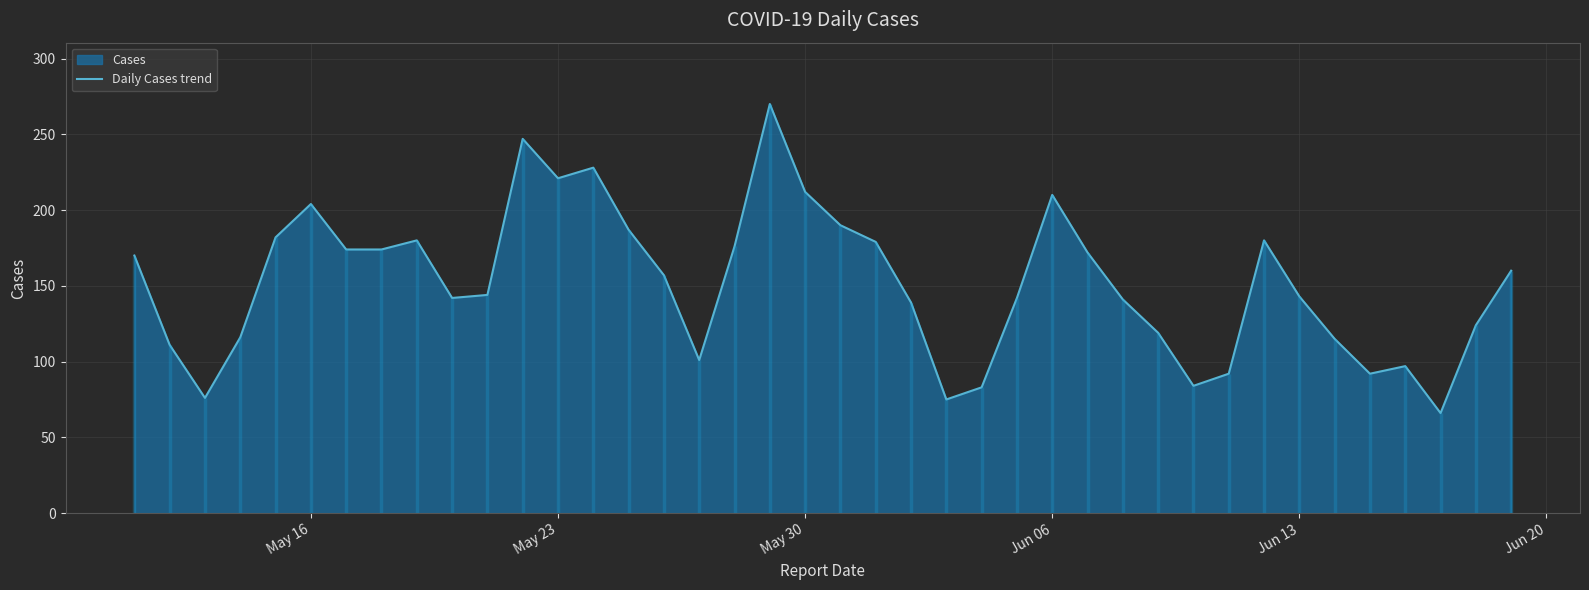

How many distinct data groups are displayed?

1